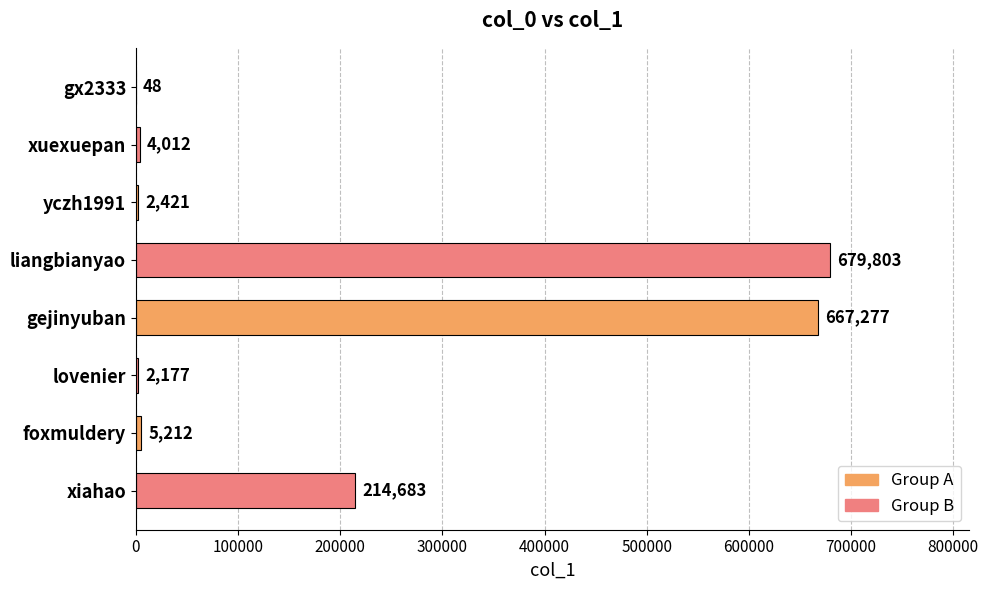

The chart shows a value of 4012 at xuexuepan. True or false?

True